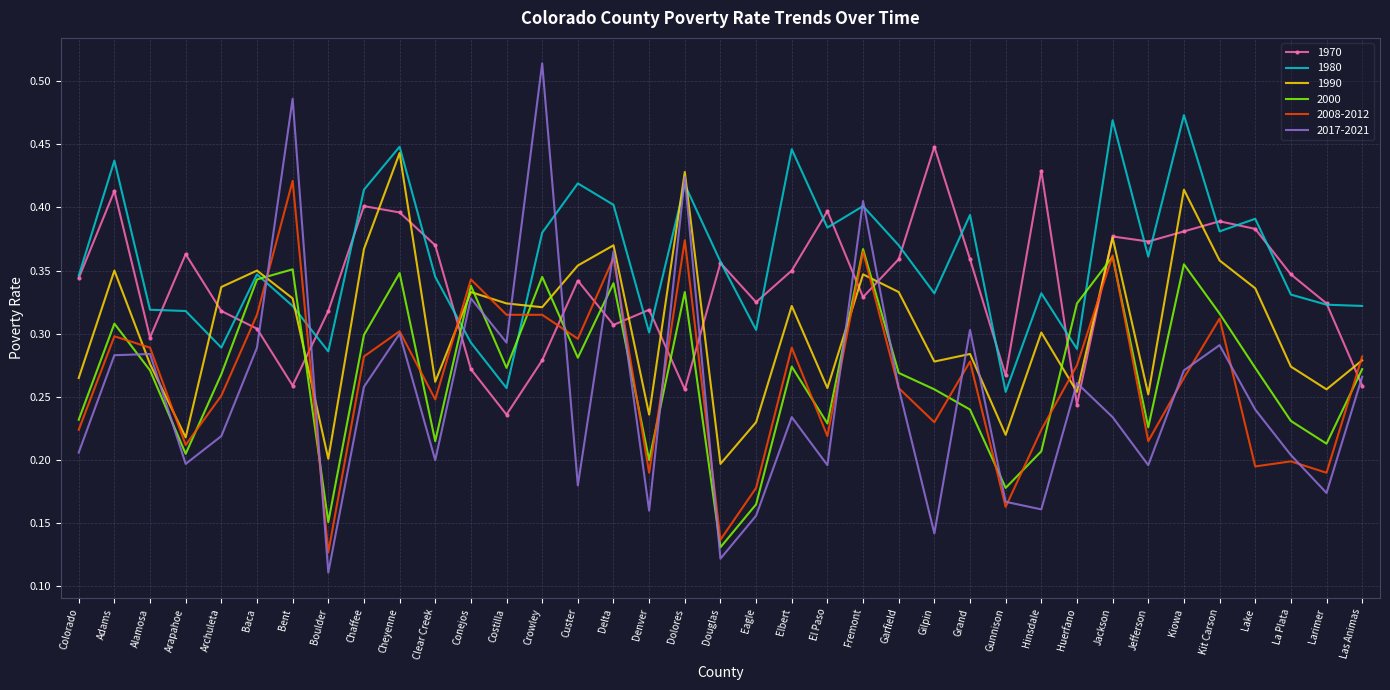

Between Delta and Garfield, which series saw the biggest shift?

2017-2021